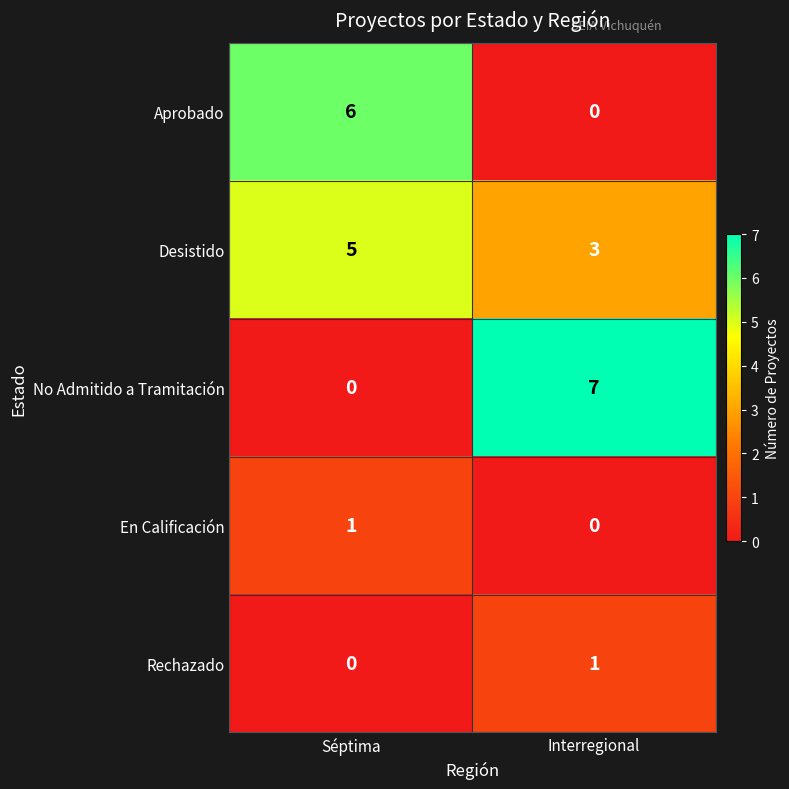

Which series has the largest total across all categories?

Desistido